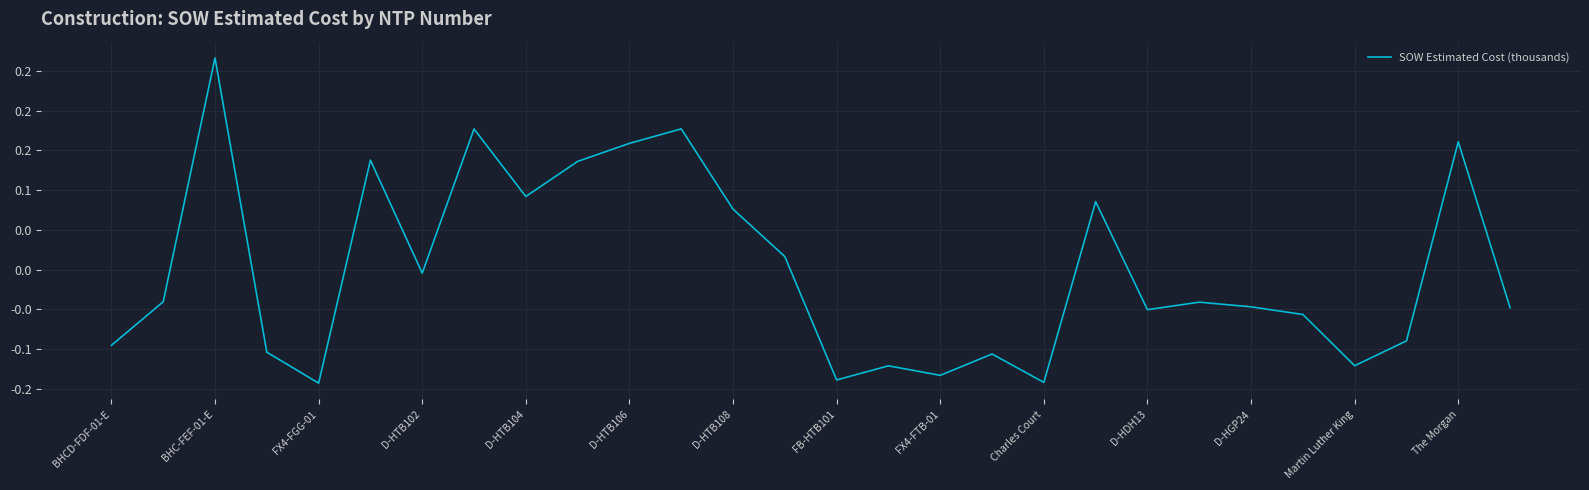

Is this an area chart (filled region under the line)?

No